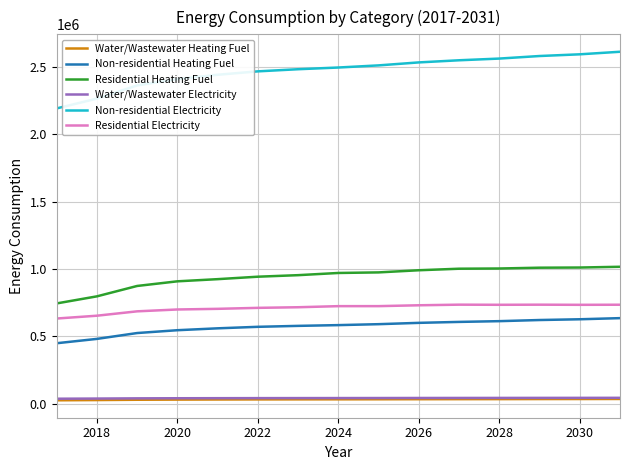

True or false: Residential Heating Fuel and Non-residential Heating Fuel cross at least once.

False